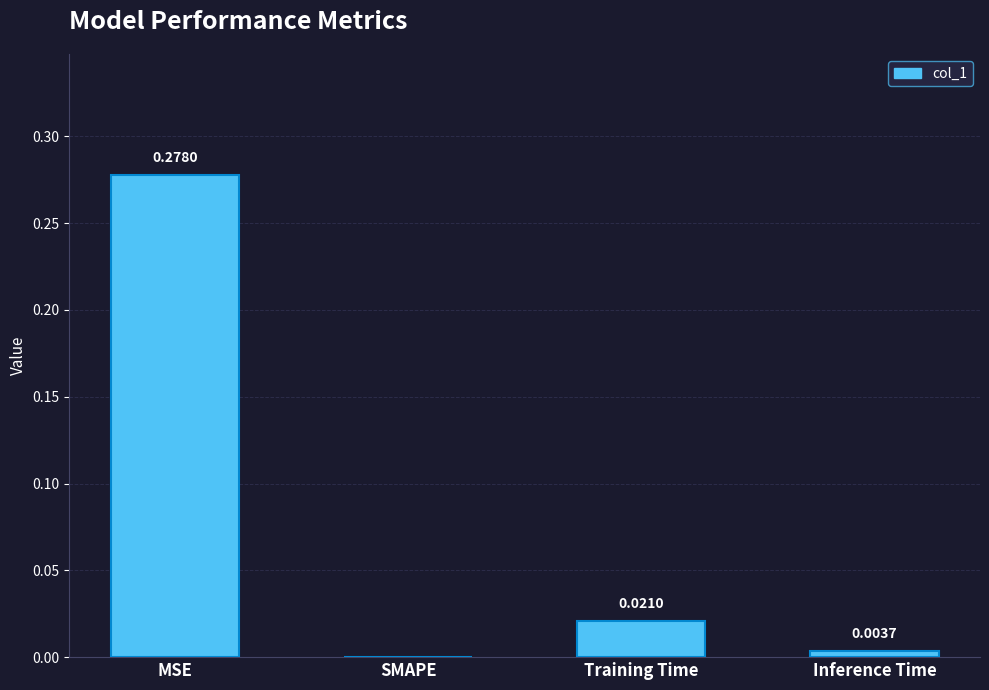

Which has a higher value, SMAPE or Inference Time?

Inference Time